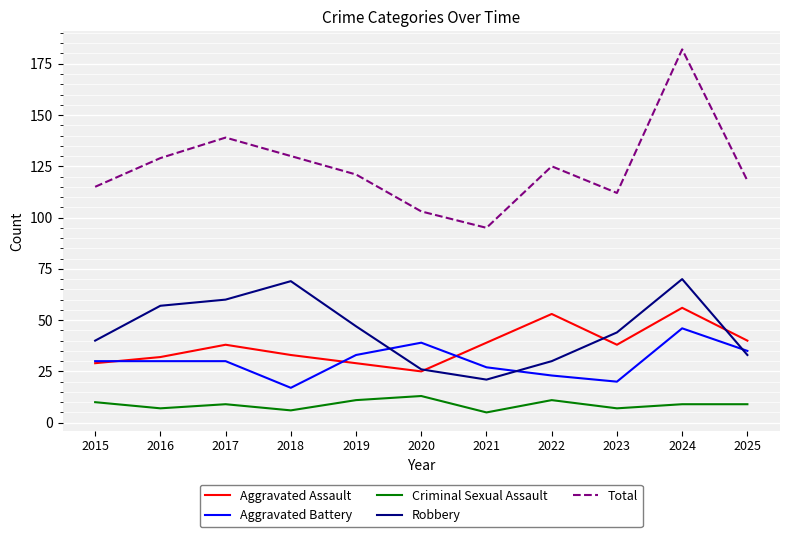

What is the greatest value displayed?

182